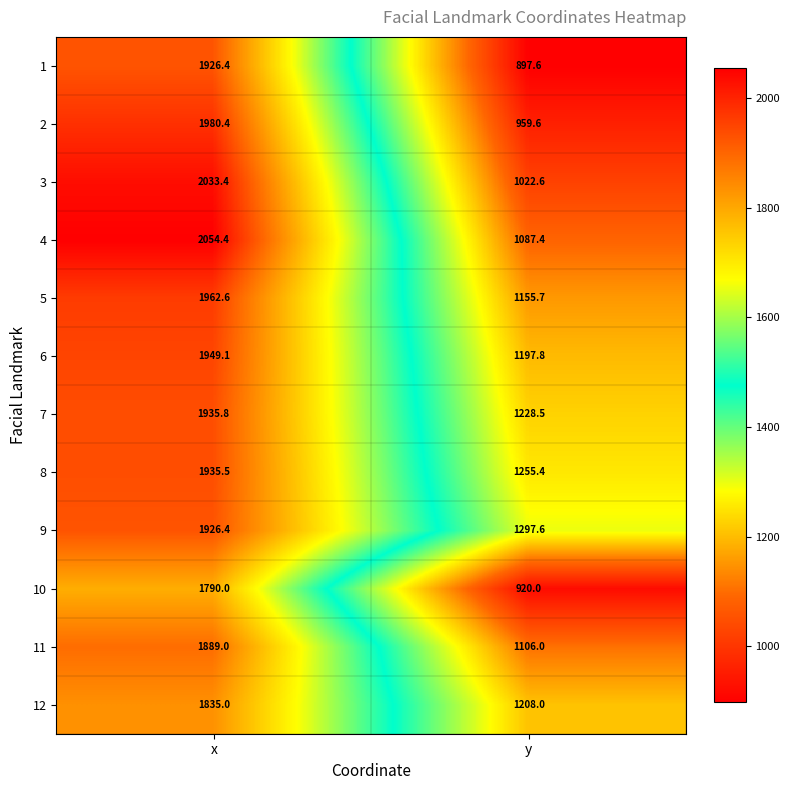

What value does the 6 series have at x?

1949.1